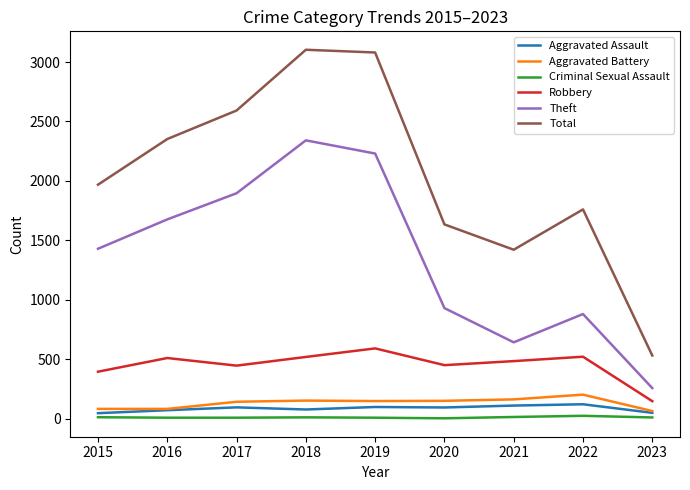

True or false: Theft and Total intersect in this chart.

False